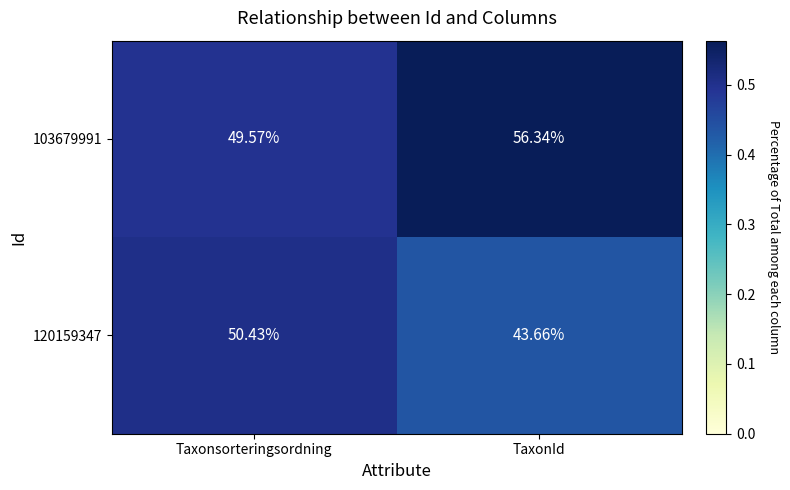

Rank the categories by 120159347 value from lowest to highest.

TaxonId, Taxonsorteringsordning